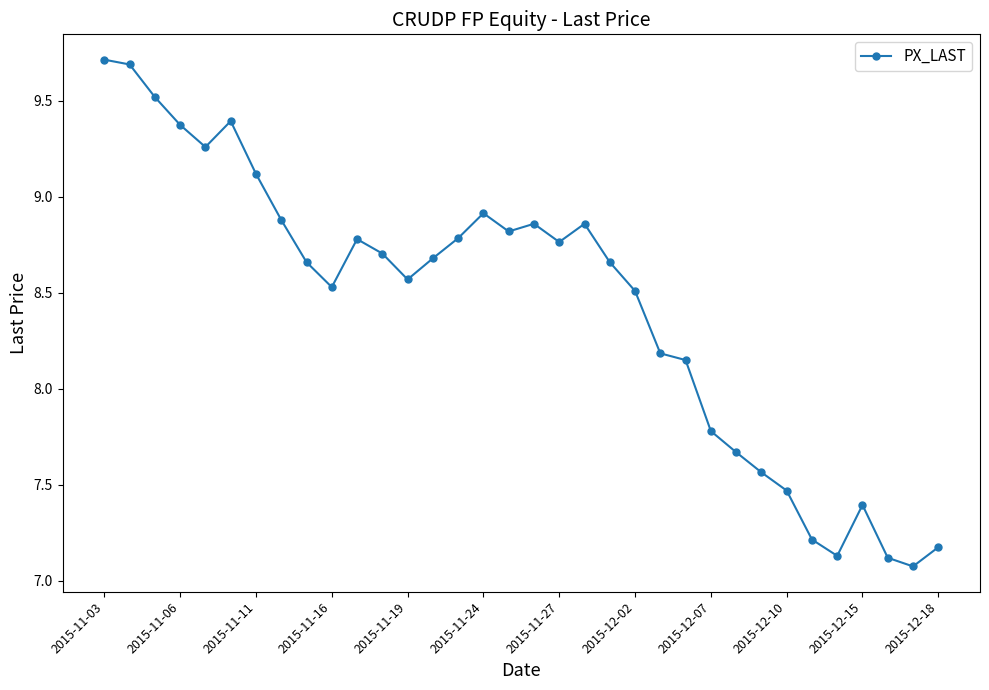

How many lines are shown in the chart?

1